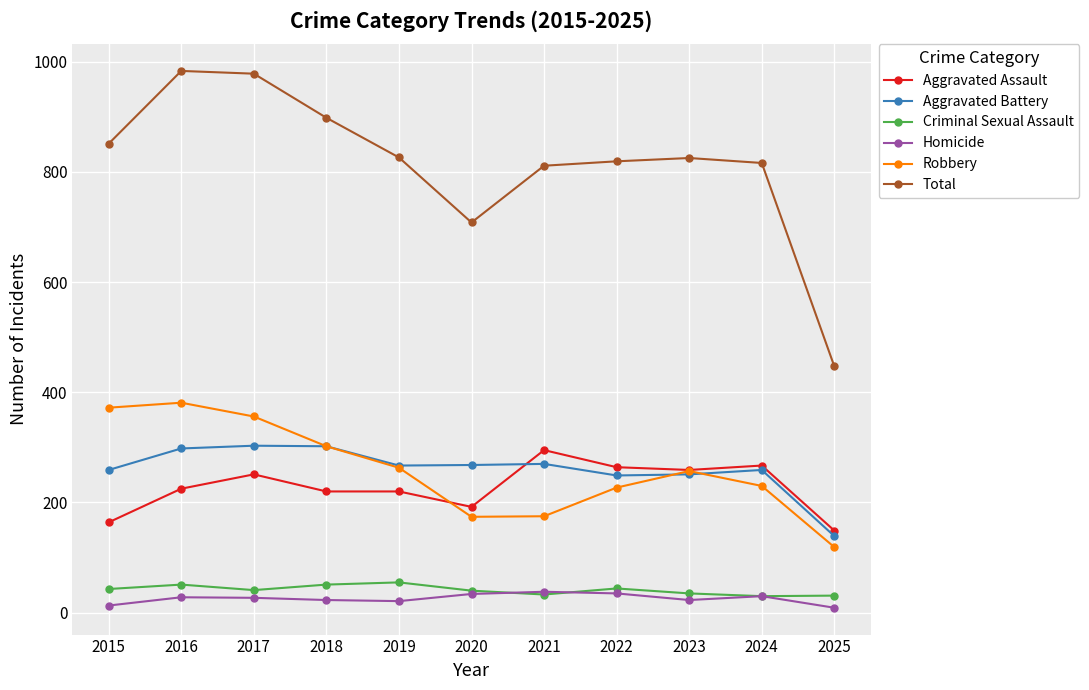

The Total series shows 232 at 2016. True or false?

False